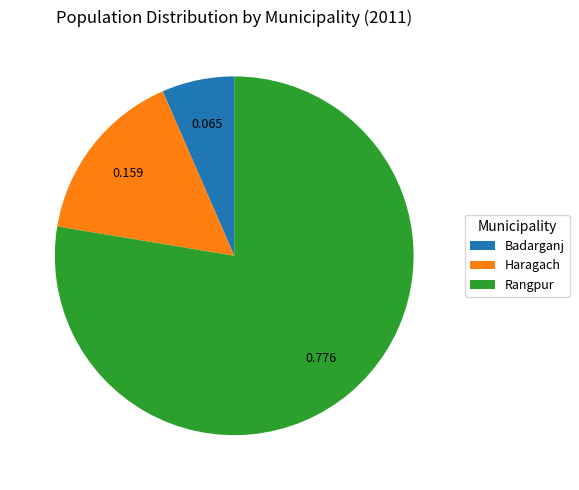

Count the number of slices in the pie.

3